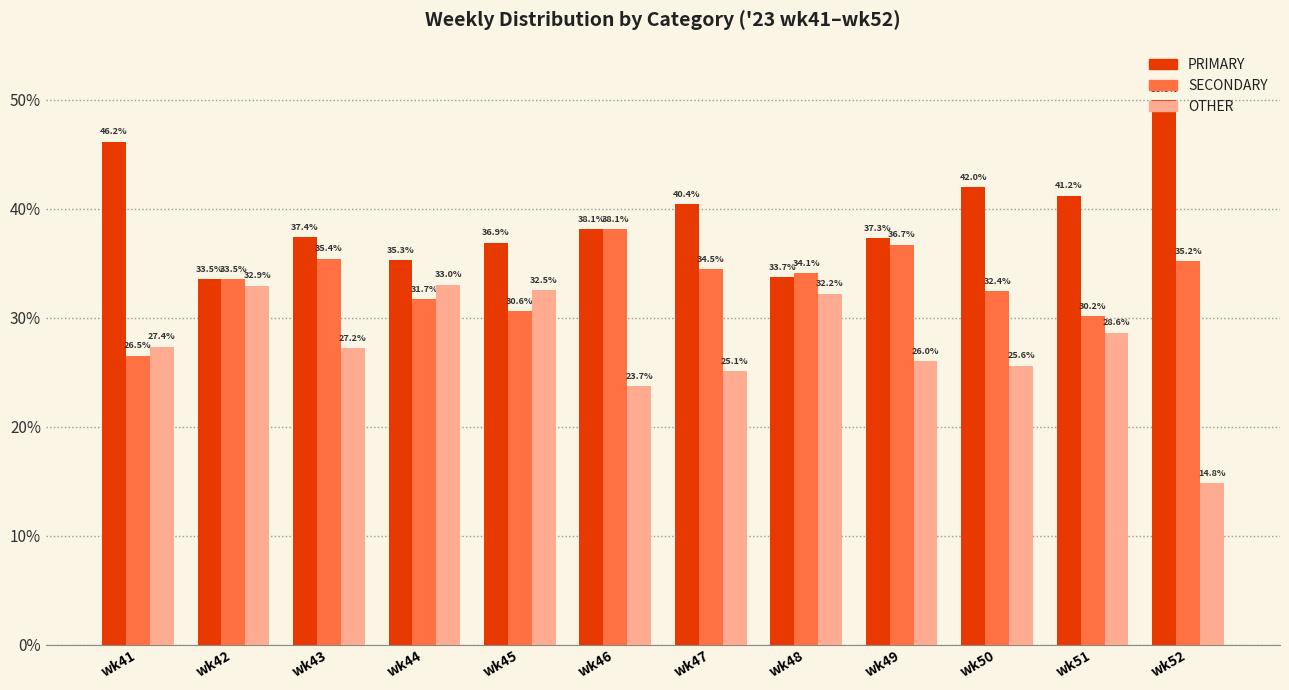

At which label is PRIMARY closest to 41?

wk51